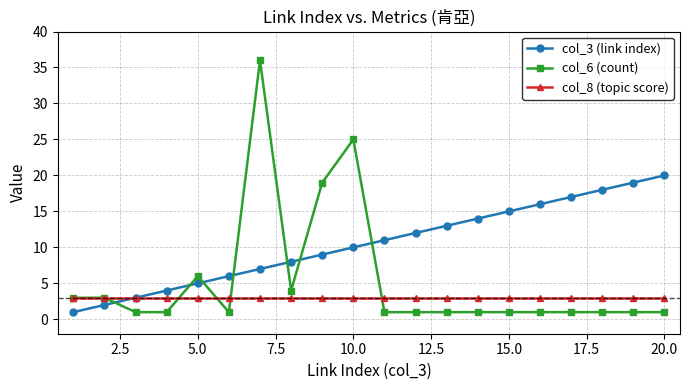

How many lines are shown in the chart?

3